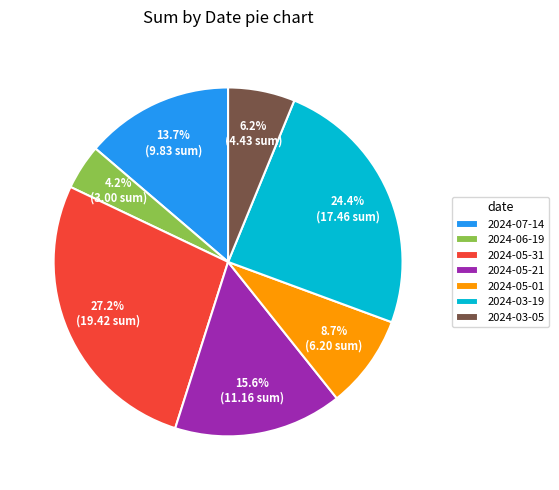

Which category has the biggest portion of the pie?

2024-05-31